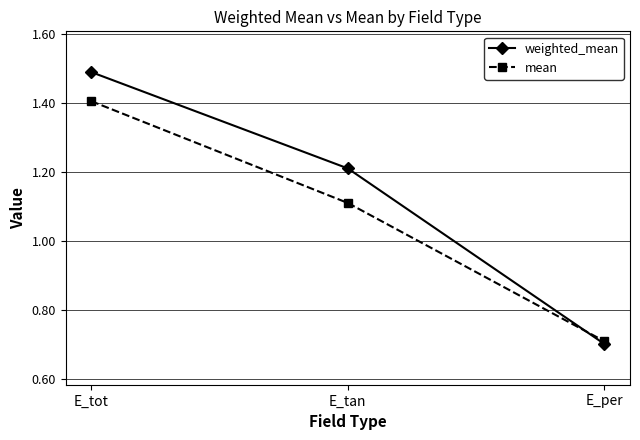

What are all the series names shown in the legend?

weighted_mean, mean